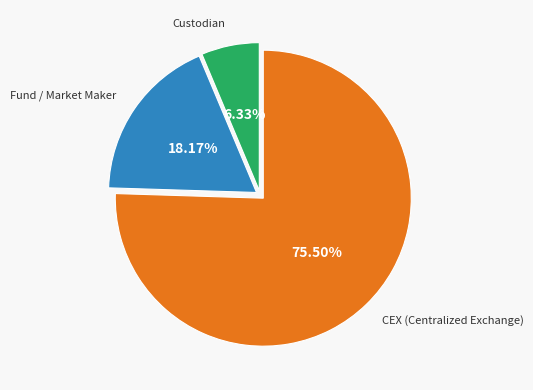

To the nearest percent, what is the difference between the largest and smallest slice percentages?

69%